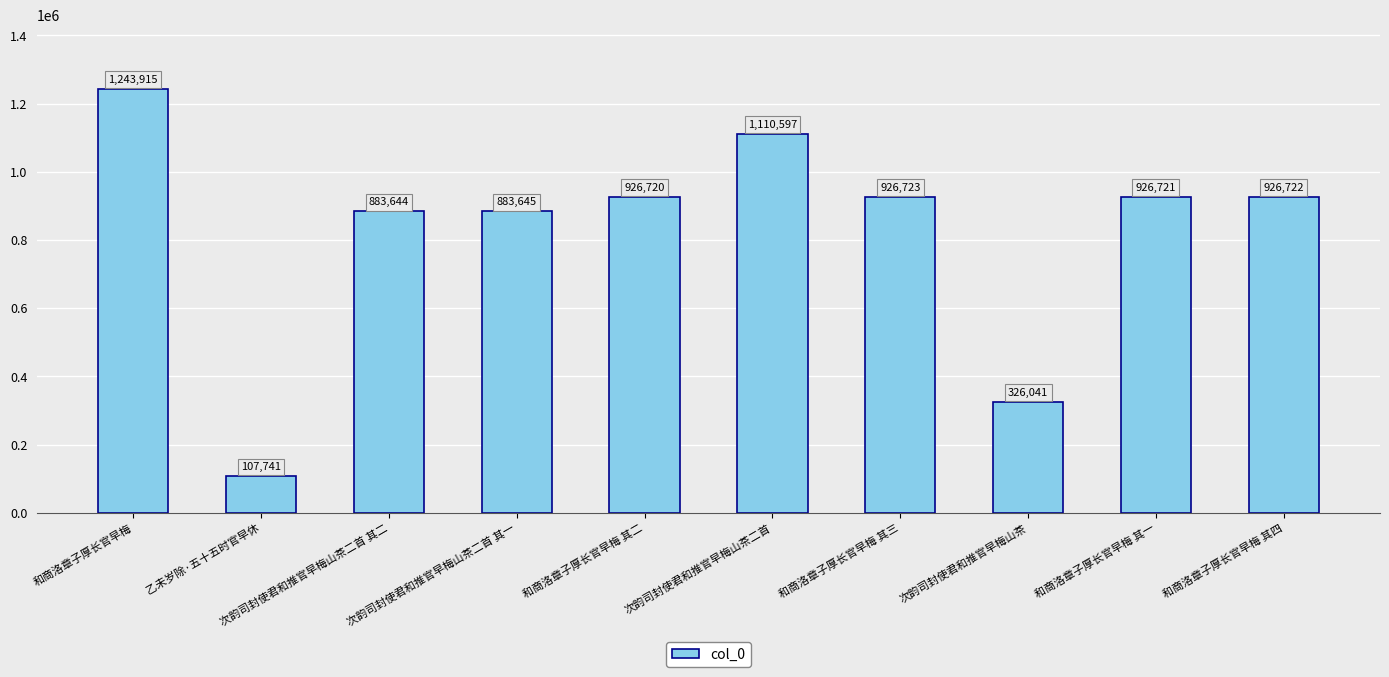

What is the sum of the values at 次韵司封使君和推官早梅山茶二首 其二 and 和商洛章子厚长官早梅 其一?

1810365